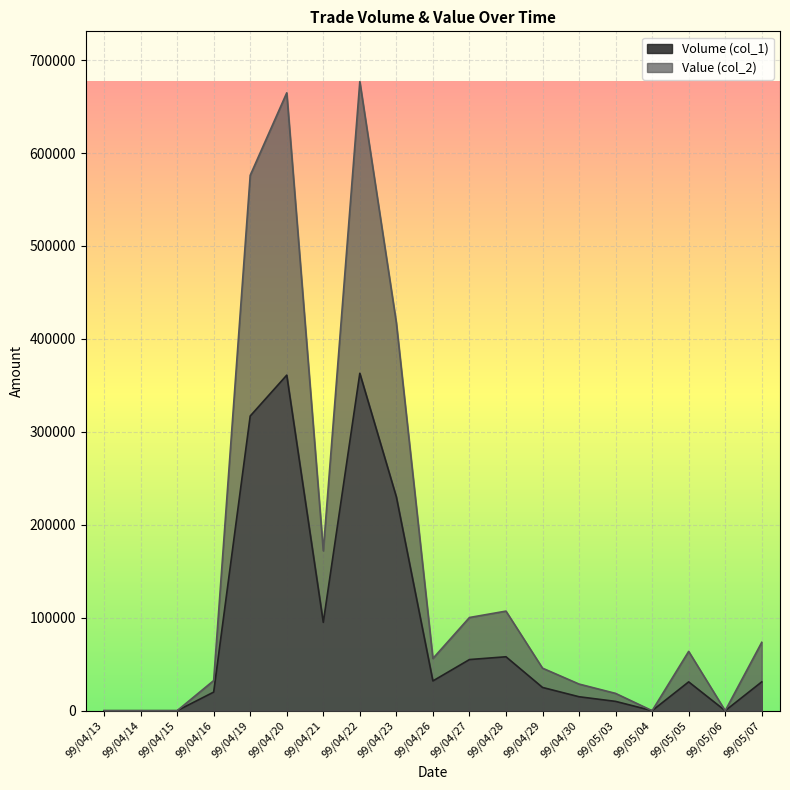

Rank the series by their maximum value, from highest to lowest.

Value (col_2), Volume (col_1)